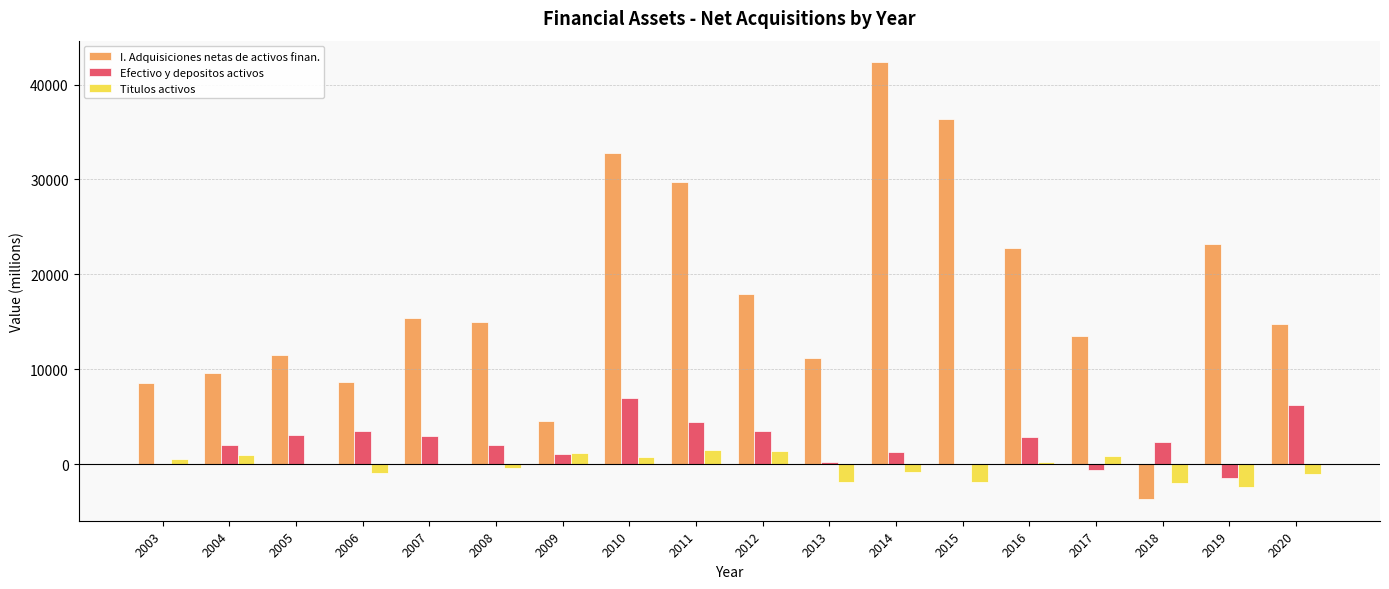

Which series has the largest range (max minus min)?

I. Adquisiciones netas de activos finan.